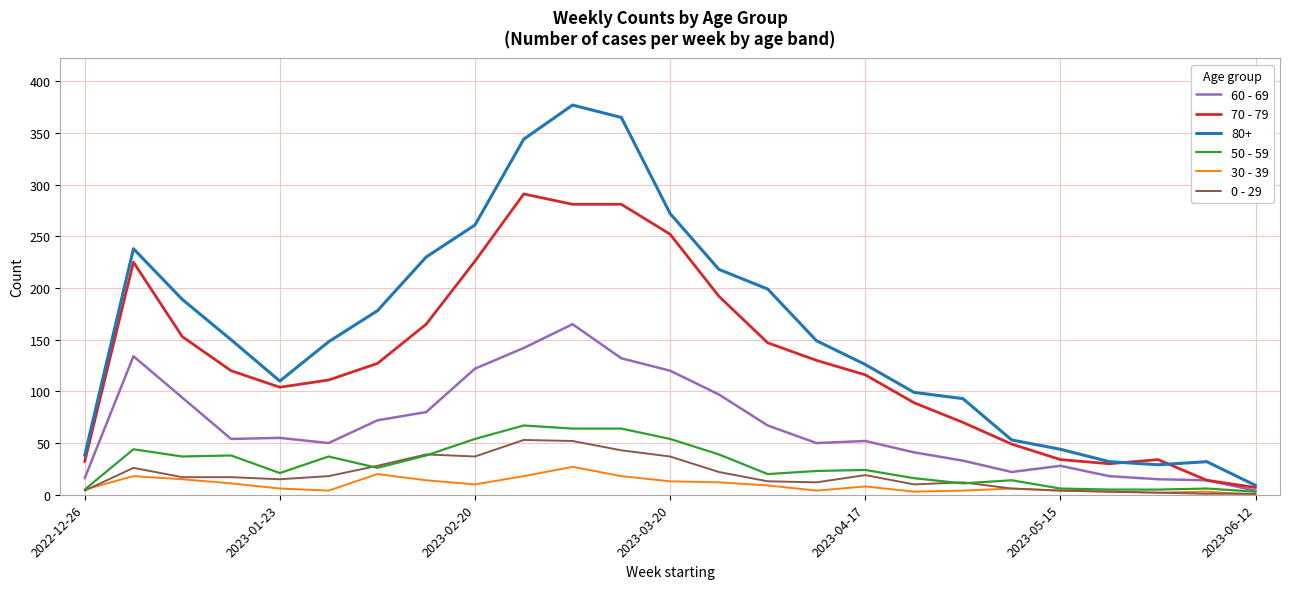

How many lines are shown in the chart?

6